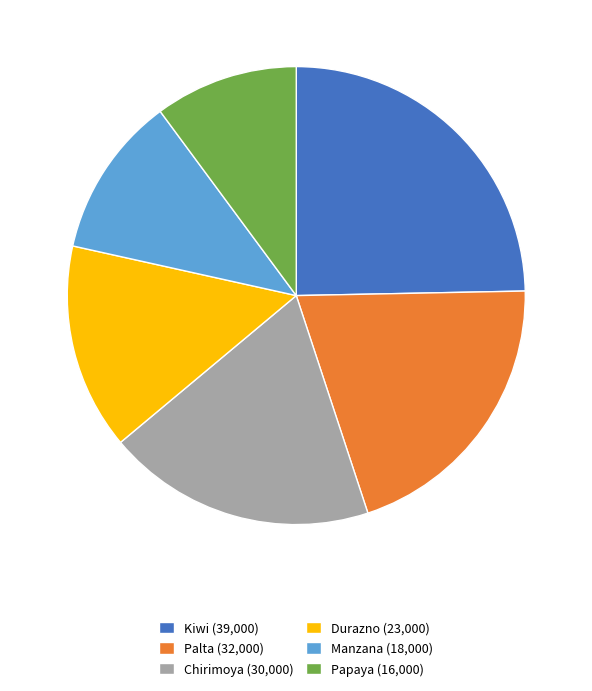

The Papaya (16,000) slice represents 1% of the pie. True or false?

False